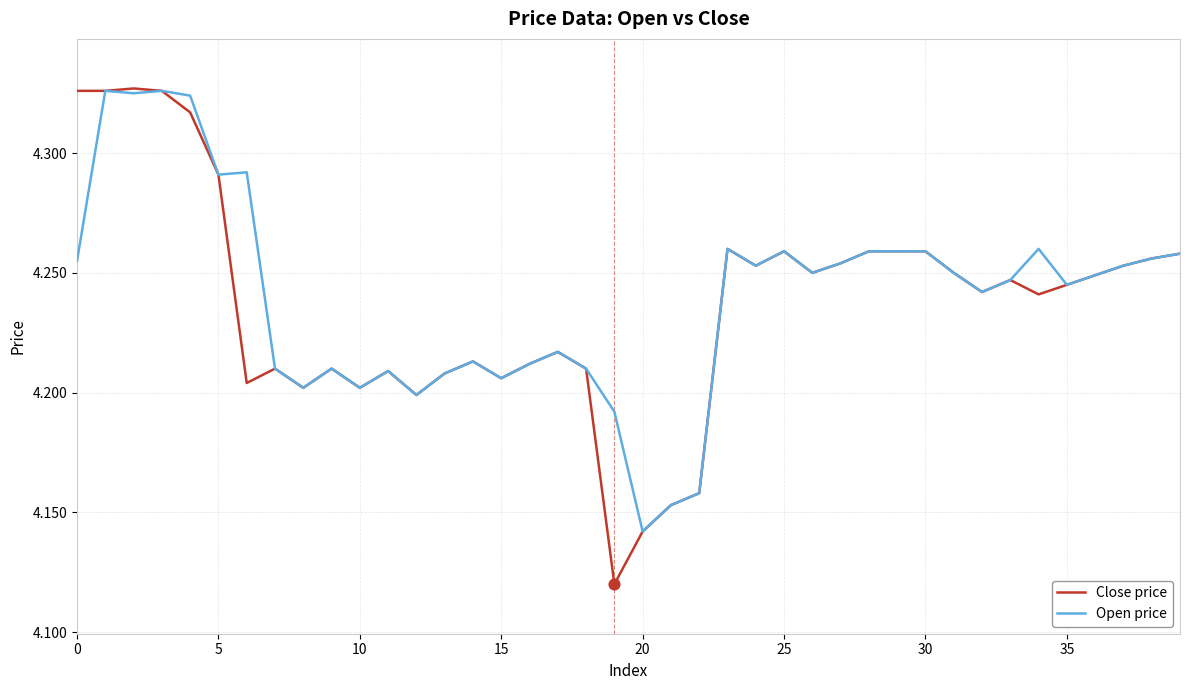

At how many categories does at least one series exceed 4?

40